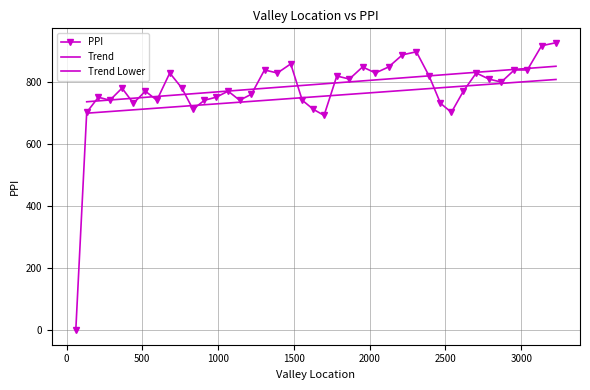

What is the label of the 19th point from the left?

1479.0